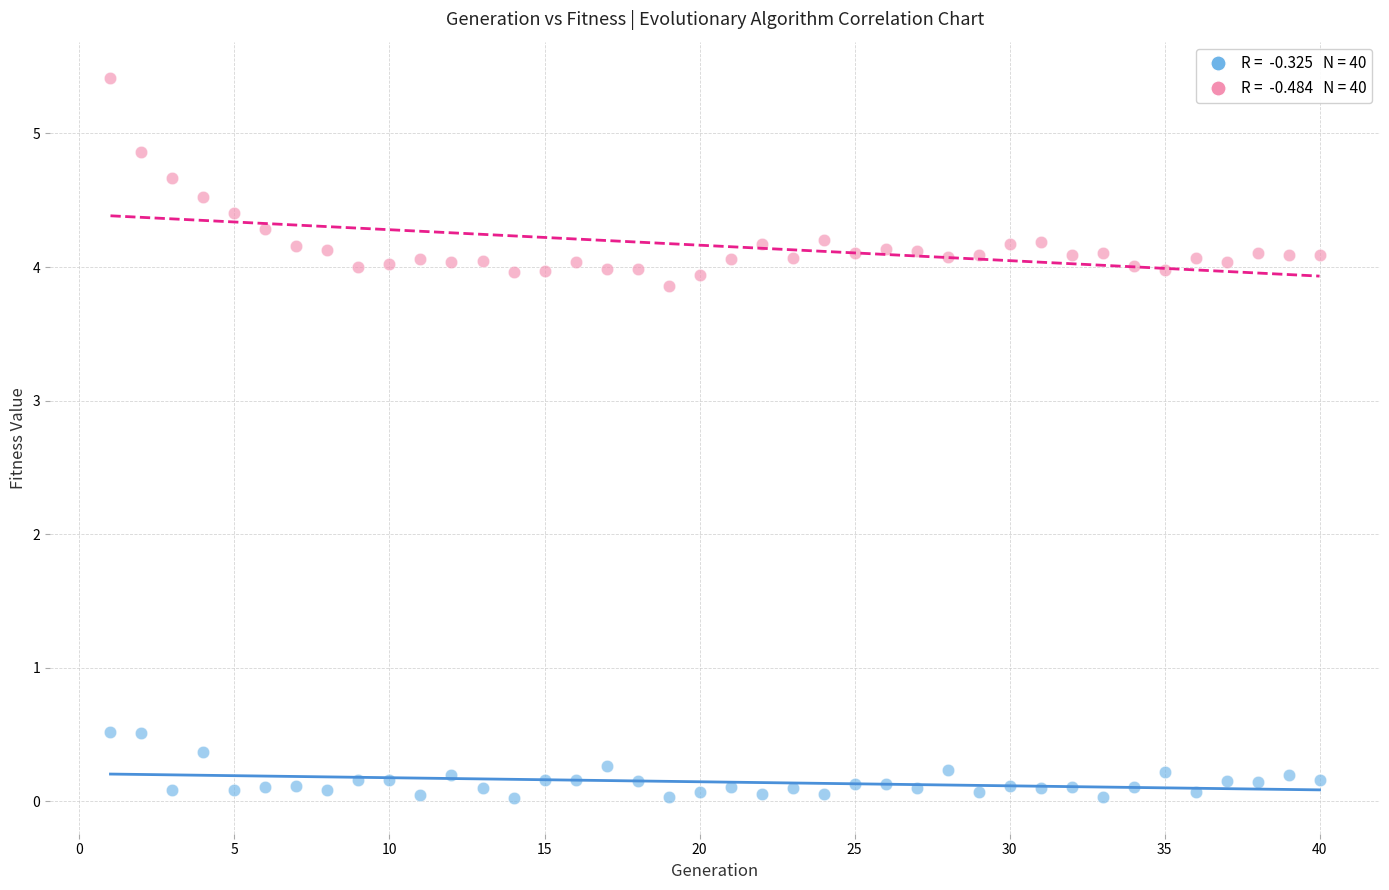

Across all data points, what is the range of Y values (max minus min)?

5.4